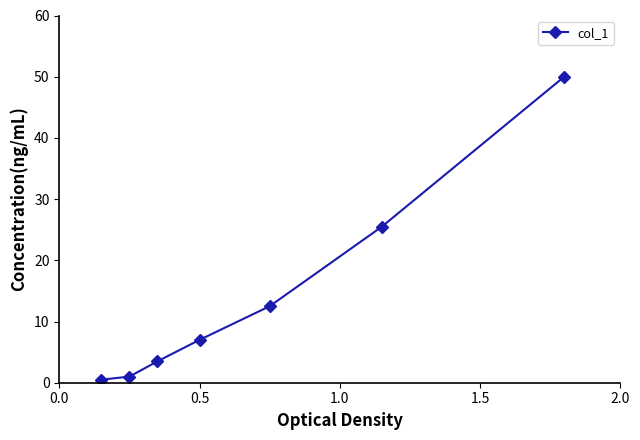

How many data points are less than 7?

3